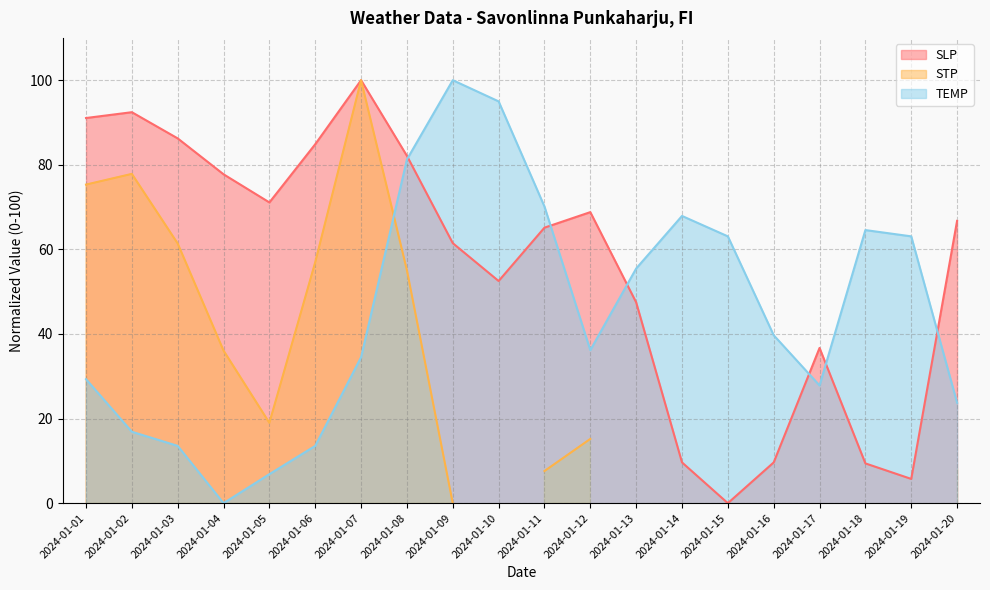

Which series has the largest total across all categories?

SLP